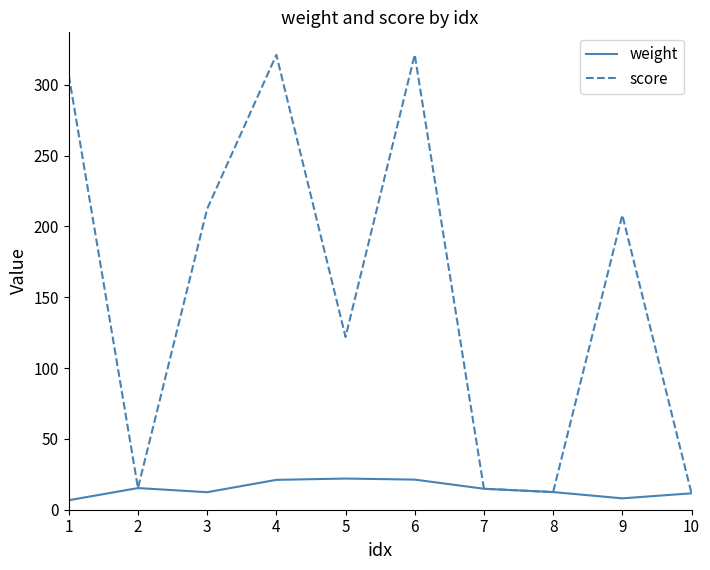

How many values in the weight series exceed 14?

5